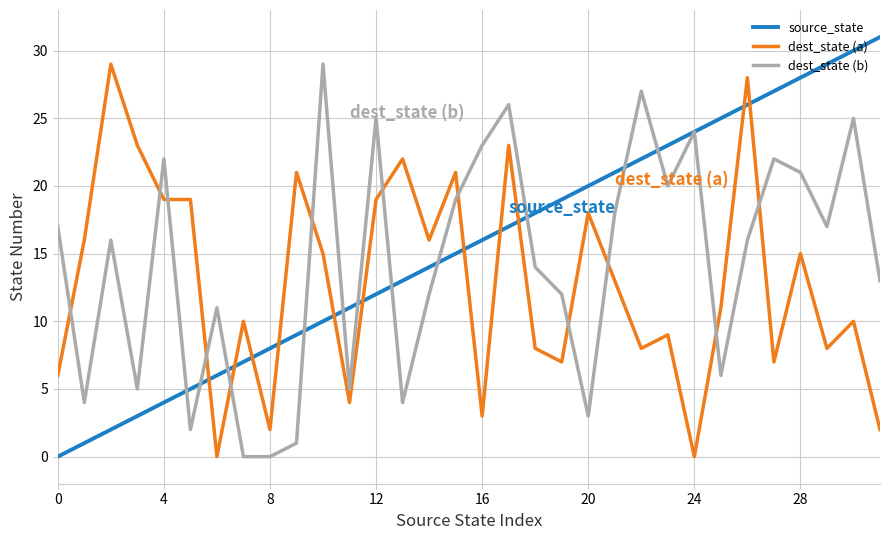

What is the highest value of the dest_state (a) series?

29